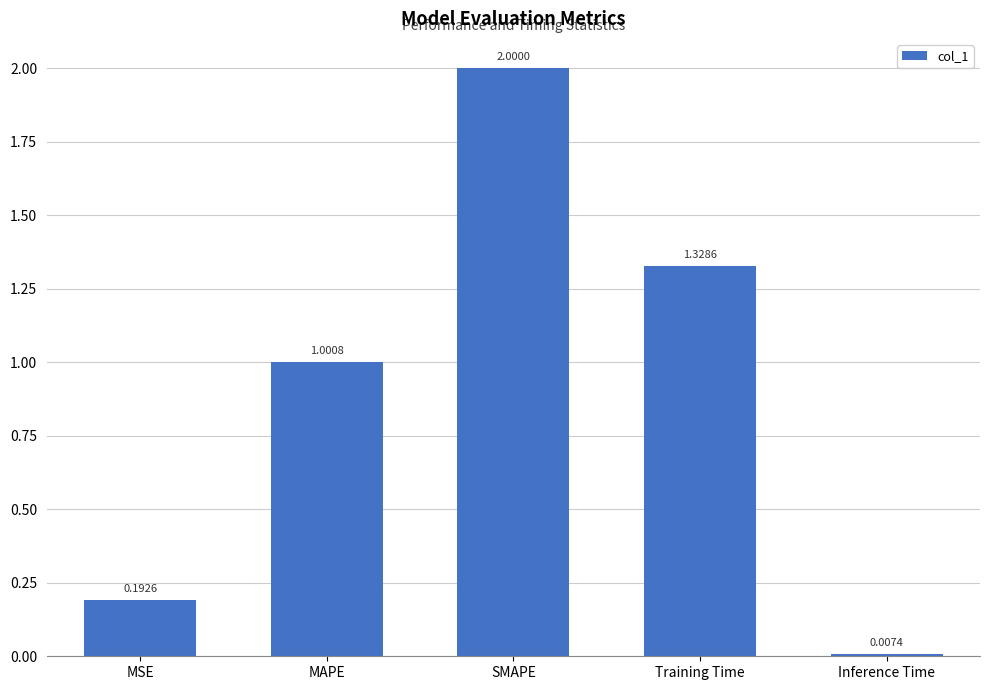

How many data points are above 1?

3